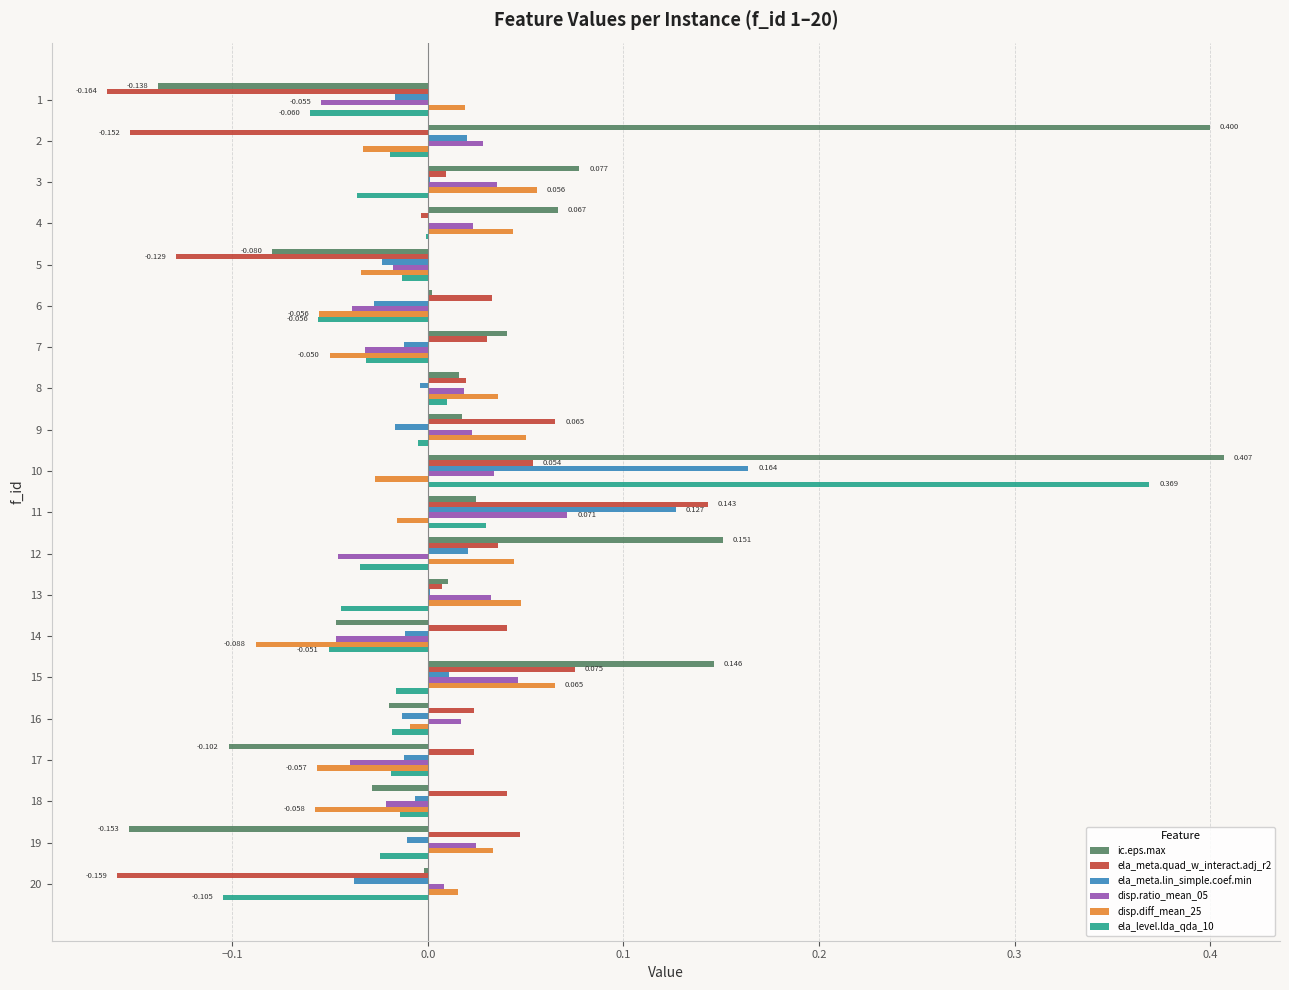

The ic.eps.max series shows -0.0 at 15. True or false?

False